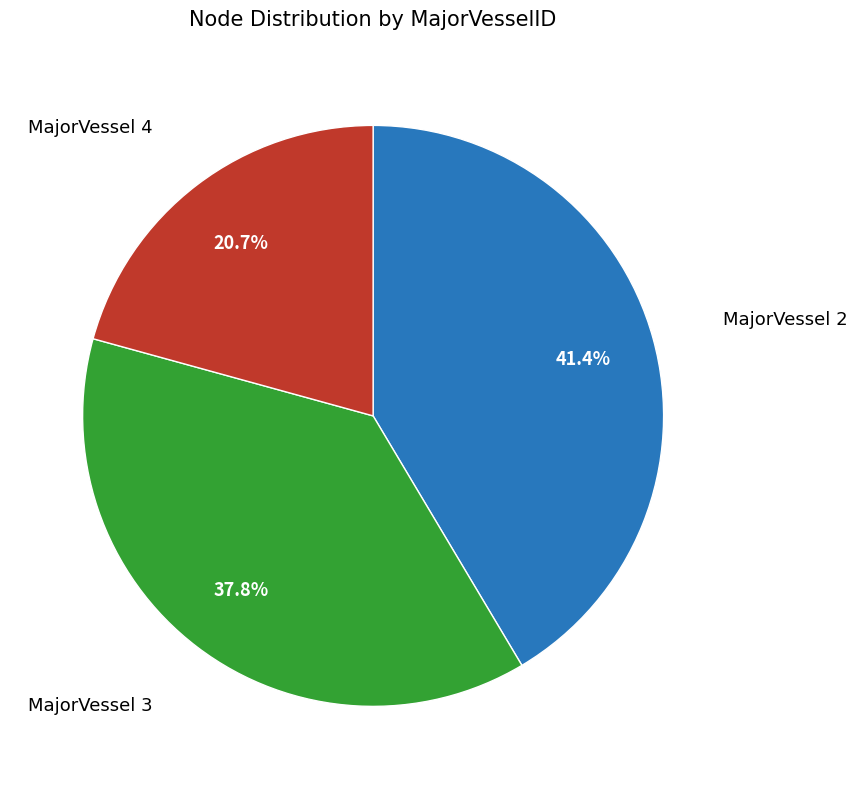

Does MajorVessel 3 represent more than half of the total?

No